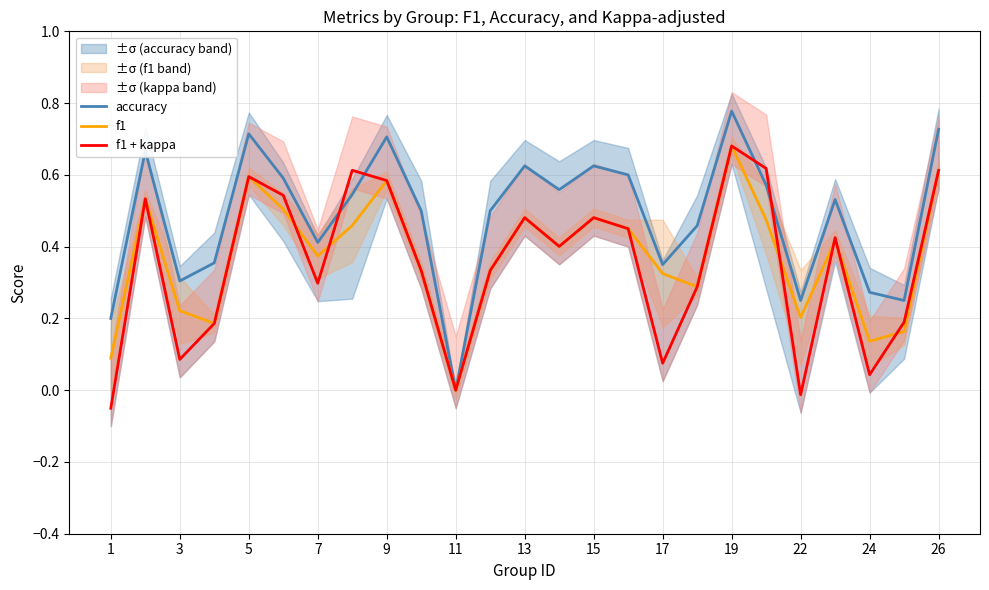

Reading left to right, what are all the values shown in this chart?

accuracy: 0.2	0.7	0.3	0.4	0.7	0.6	0.4	0.5	0.7	0.5	0.0	0.5	0.6	0.6	0.6	0.6	0.3	0.5	0.8	0.6	0.2	0.5	0.3	0.2	0.7
f1: 0.1	0.5	0.2	0.2	0.6	0.5	0.4	0.5	0.6	0.3	0.0	0.3	0.5	0.4	0.5	0.5	0.3	0.3	0.7	0.5	0.2	0.4	0.1	0.2	0.6
f1 + kappa: -0.1	0.5	0.1	0.2	0.6	0.5	0.3	0.6	0.6	0.3	0.0	0.3	0.5	0.4	0.5	0.5	0.1	0.3	0.7	0.6	-0.0	0.4	0.0	0.2	0.6